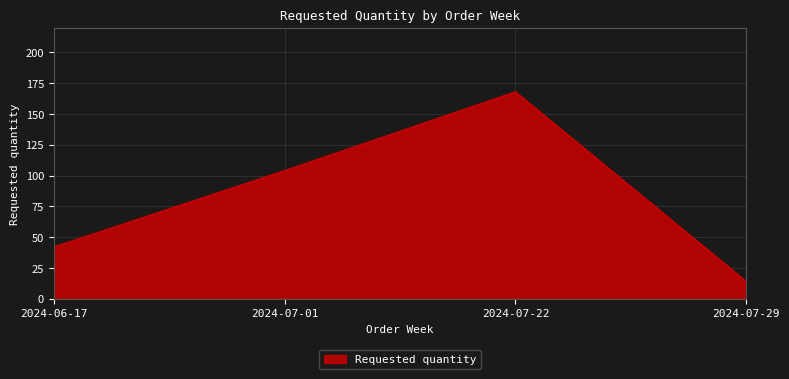

Where is the data nearest to the value 91?

2024-07-01